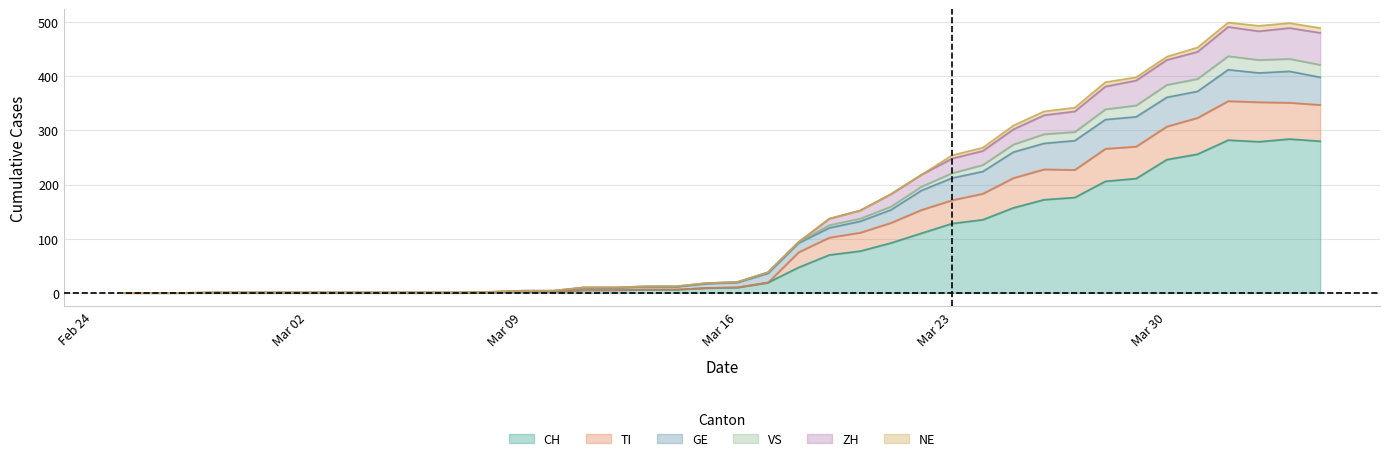

What is the highest value of the CH series?

284